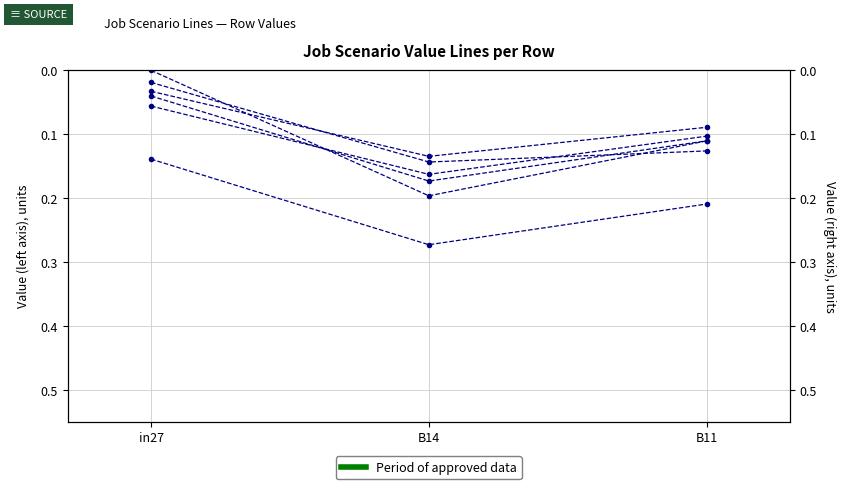

Between in27 and B11, which series saw the biggest shift?

job241_scenario0_469